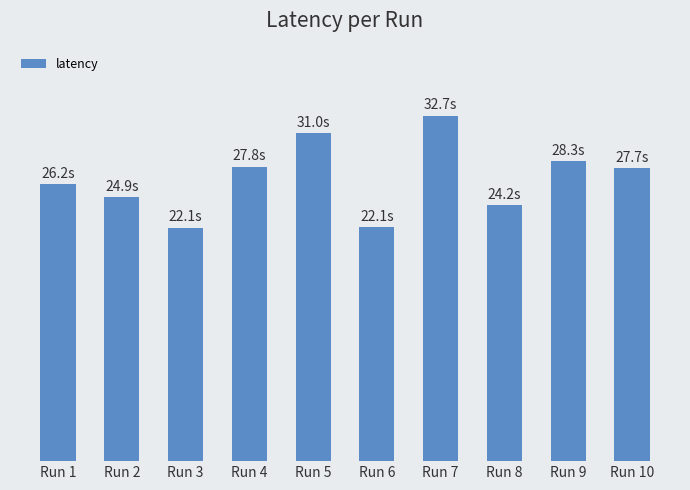

Rank the categories by value from highest to lowest.

Run 7, Run 5, Run 9, Run 4, Run 10, Run 1, Run 2, Run 8, Run 6, Run 3